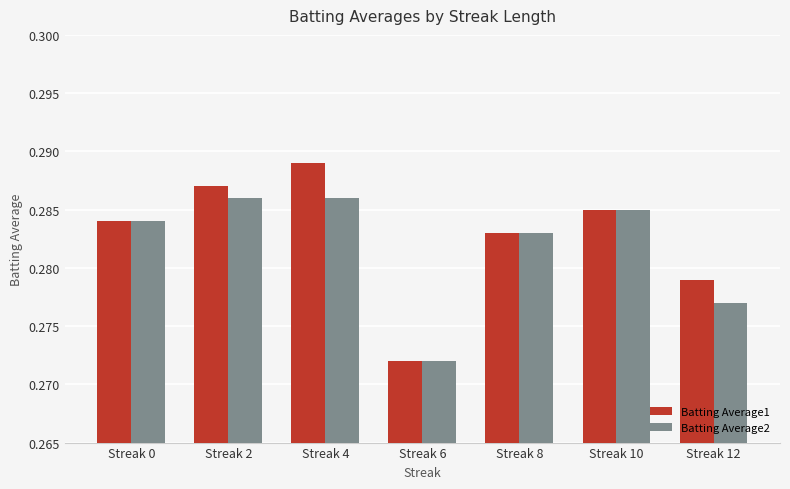

The Batting Average2 series shows 0.4 at Streak 0. True or false?

False